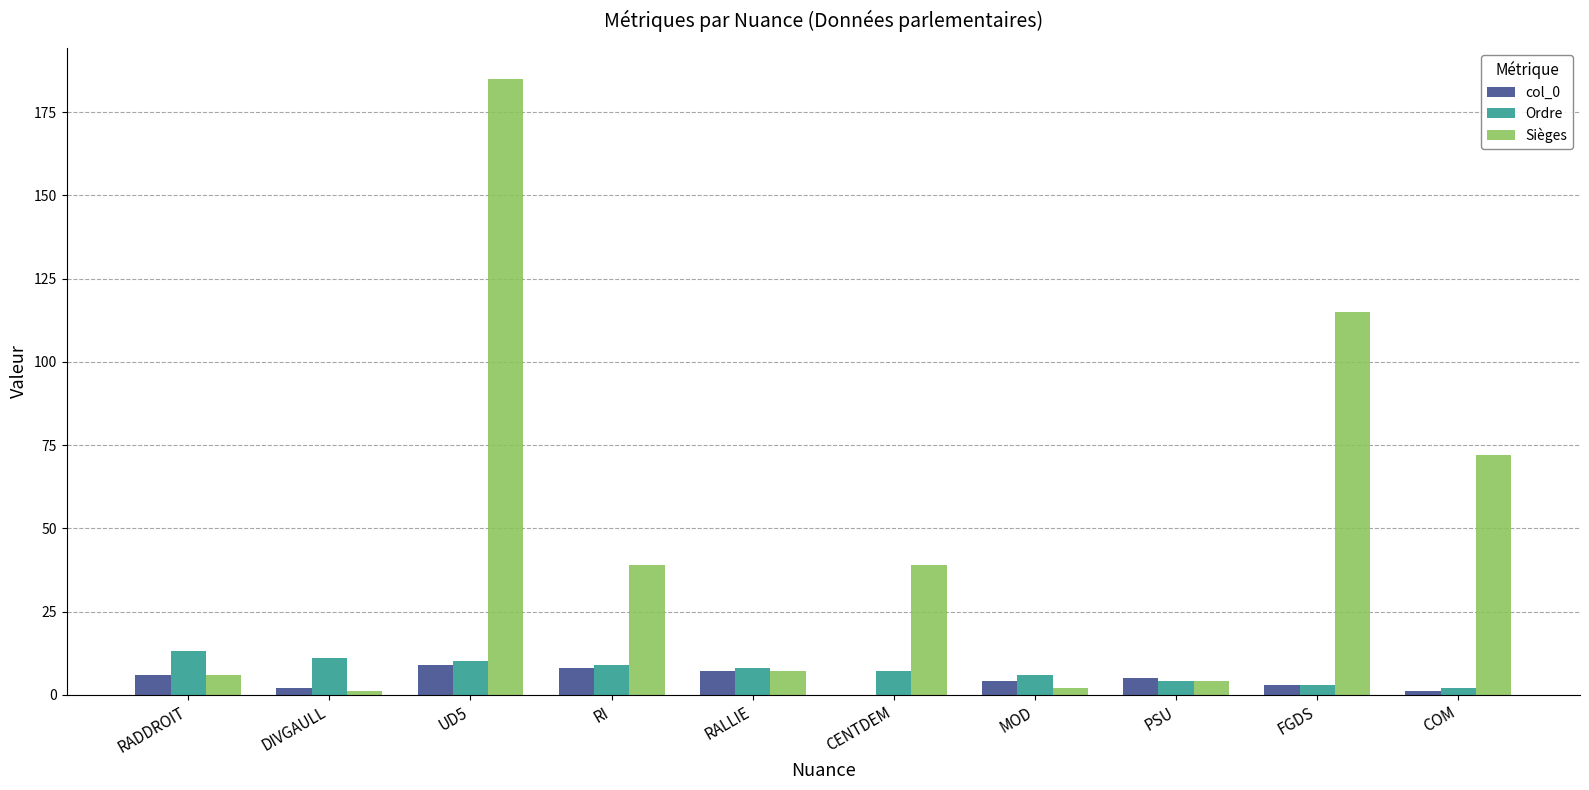

What is the total value across all series at RADDROIT?

25